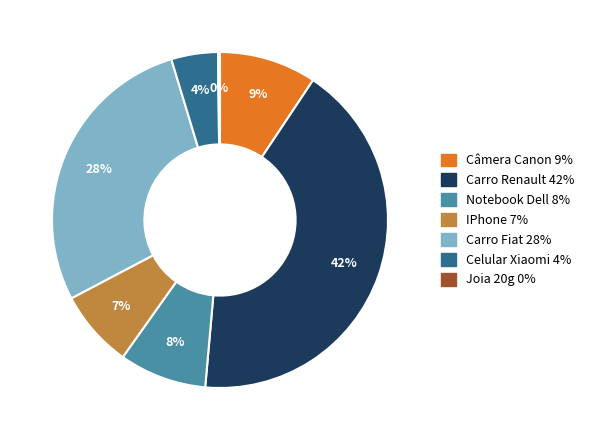

To the nearest percent, what is the difference between the Carro Fiat and Câmera Canon slice percentages?

19%